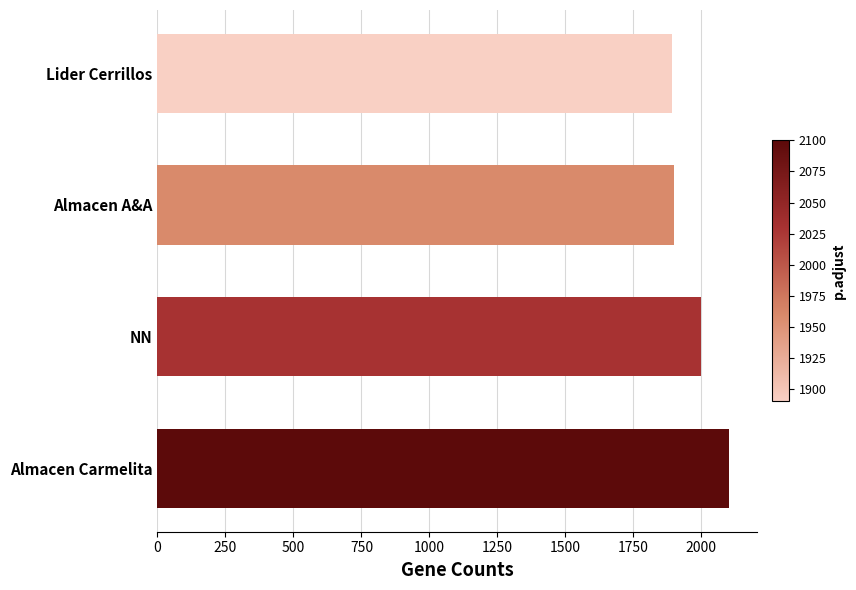

Read the value at NN.

2000